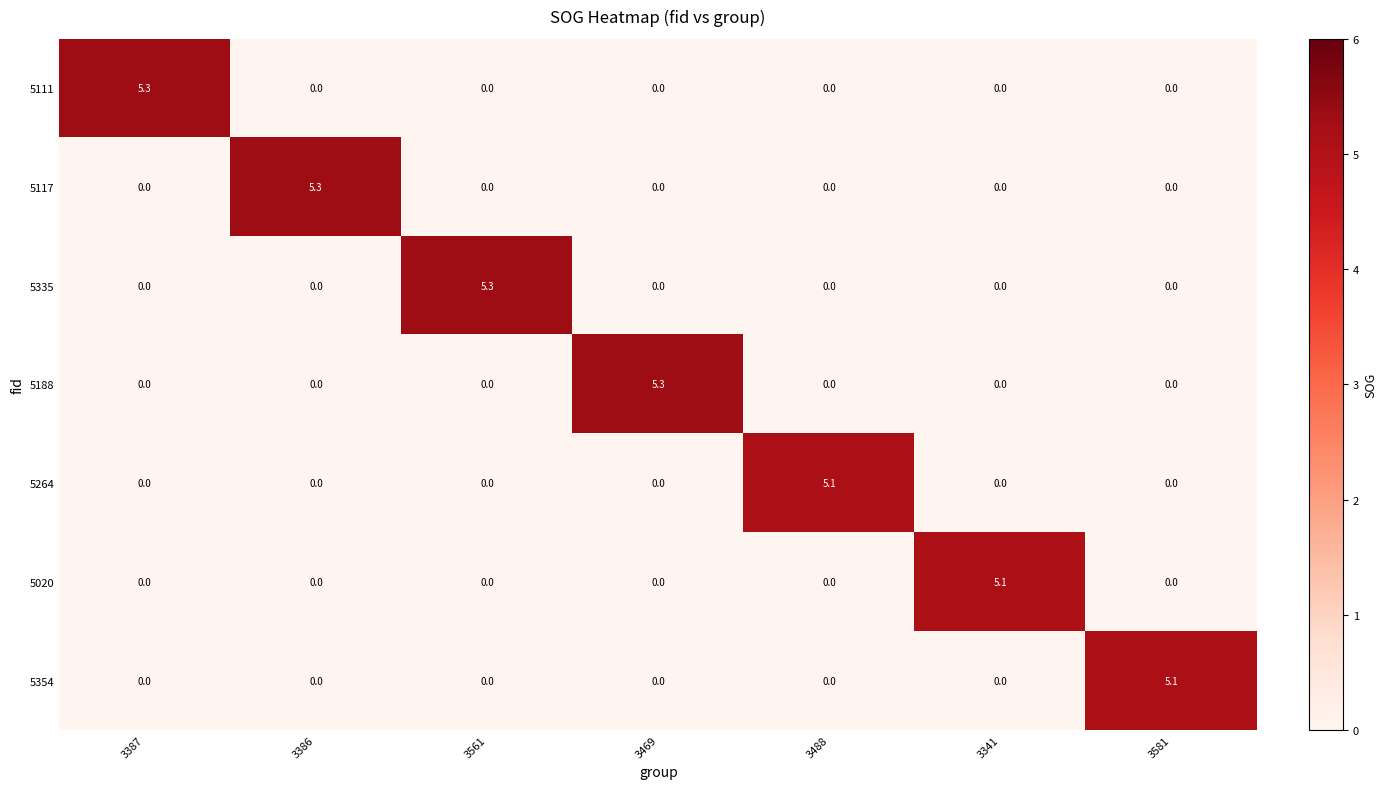

The 5335 series shows 2.2 at 3488. True or false?

False